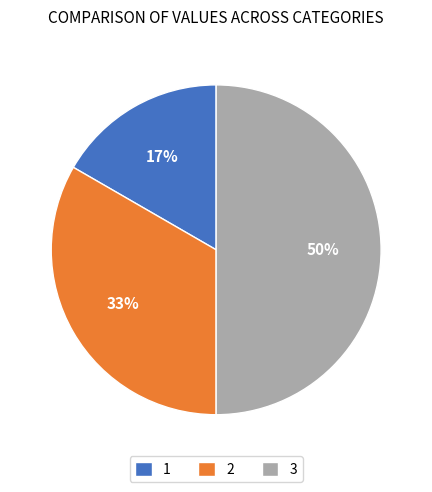

What is the smallest slice in the pie chart?

1